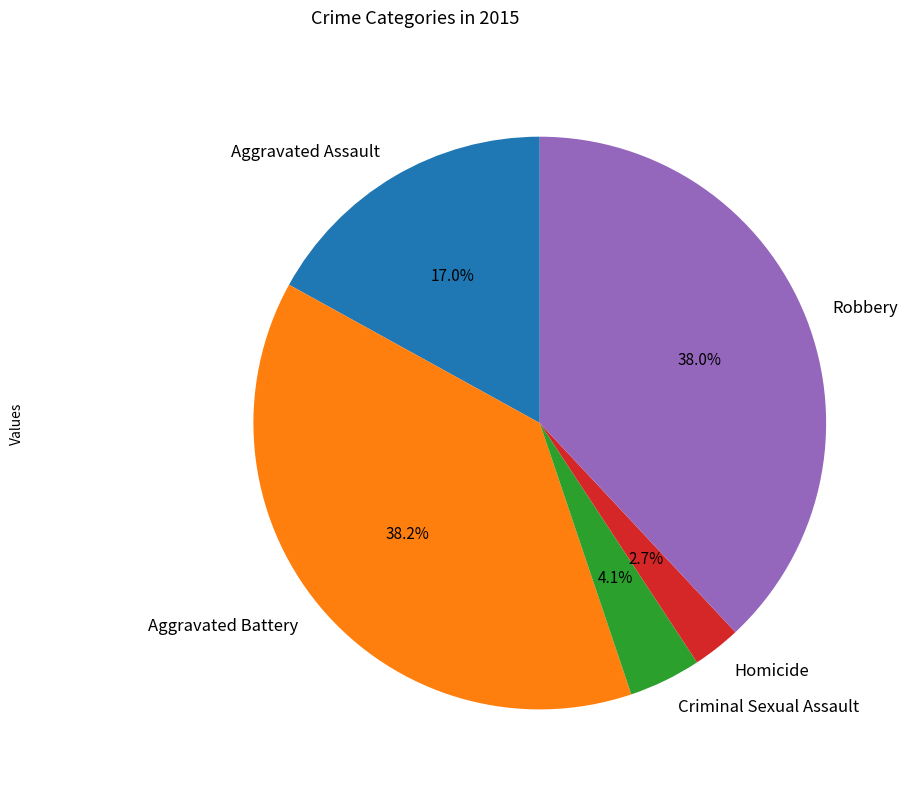

Which category has the smallest portion of the pie?

Homicide